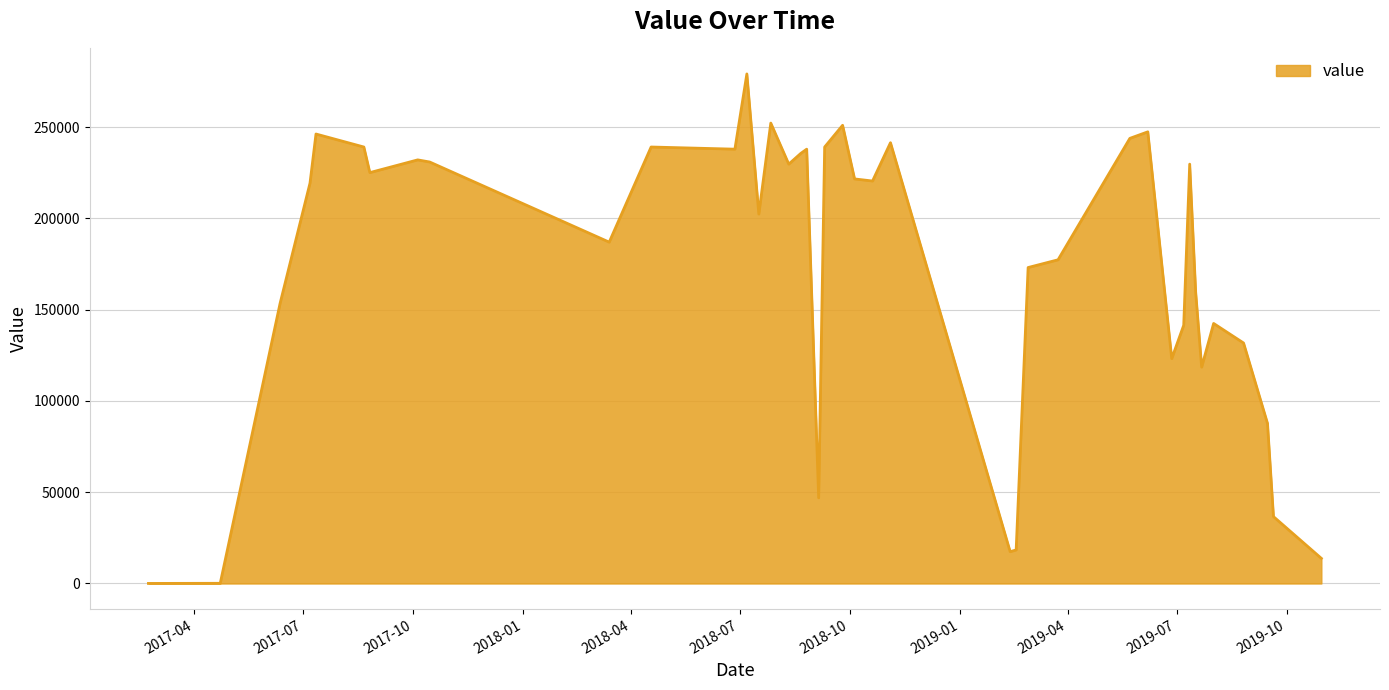

What is the maximum value shown in the chart?

279078.5